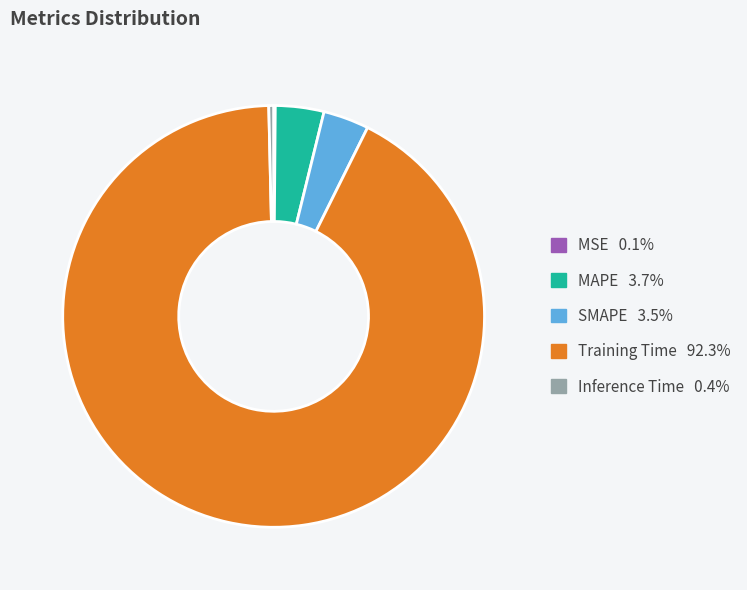

Which slice represents more than half of the pie?

Training Time